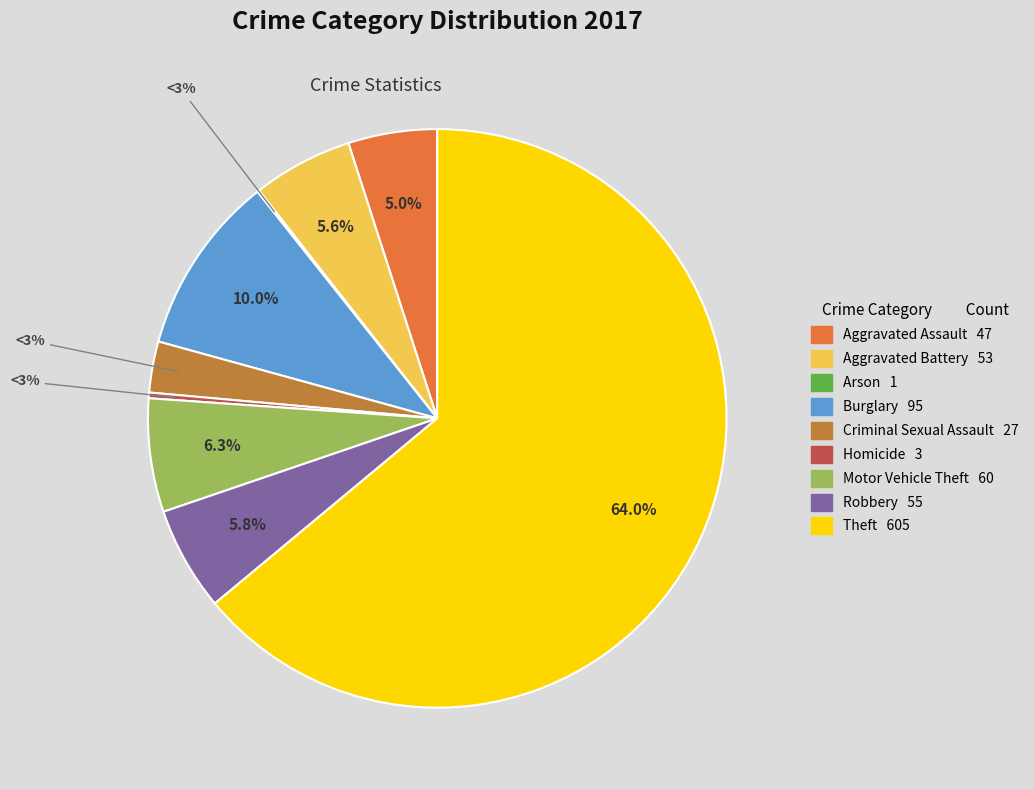

Count the number of slices in the pie.

9